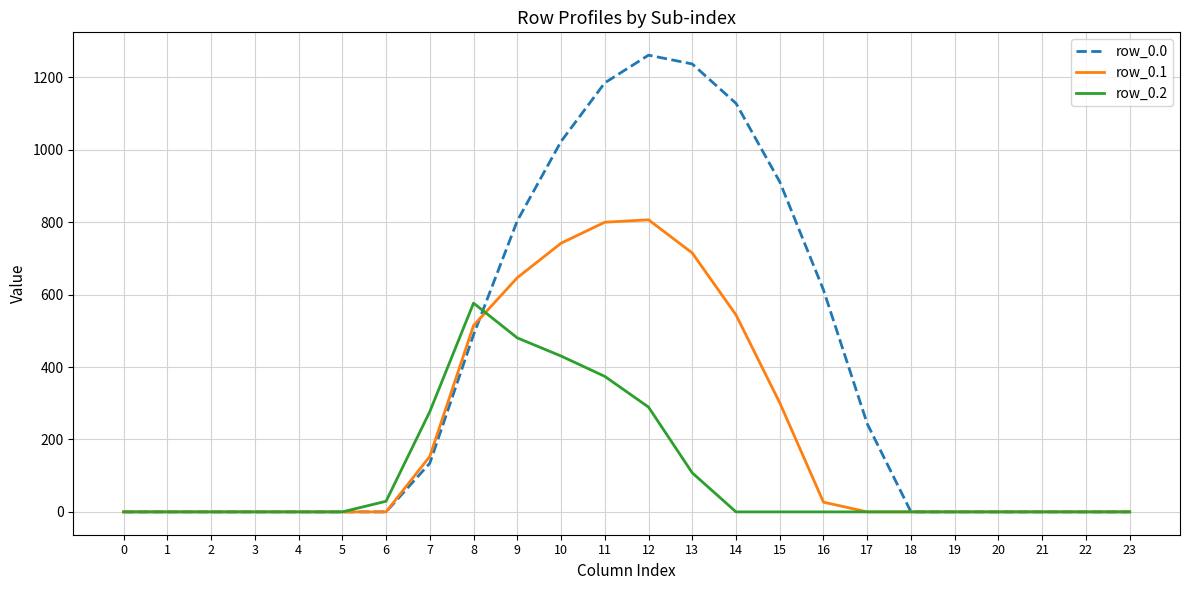

The value of row_0.0 at 0 is 619.9. True or false?

False